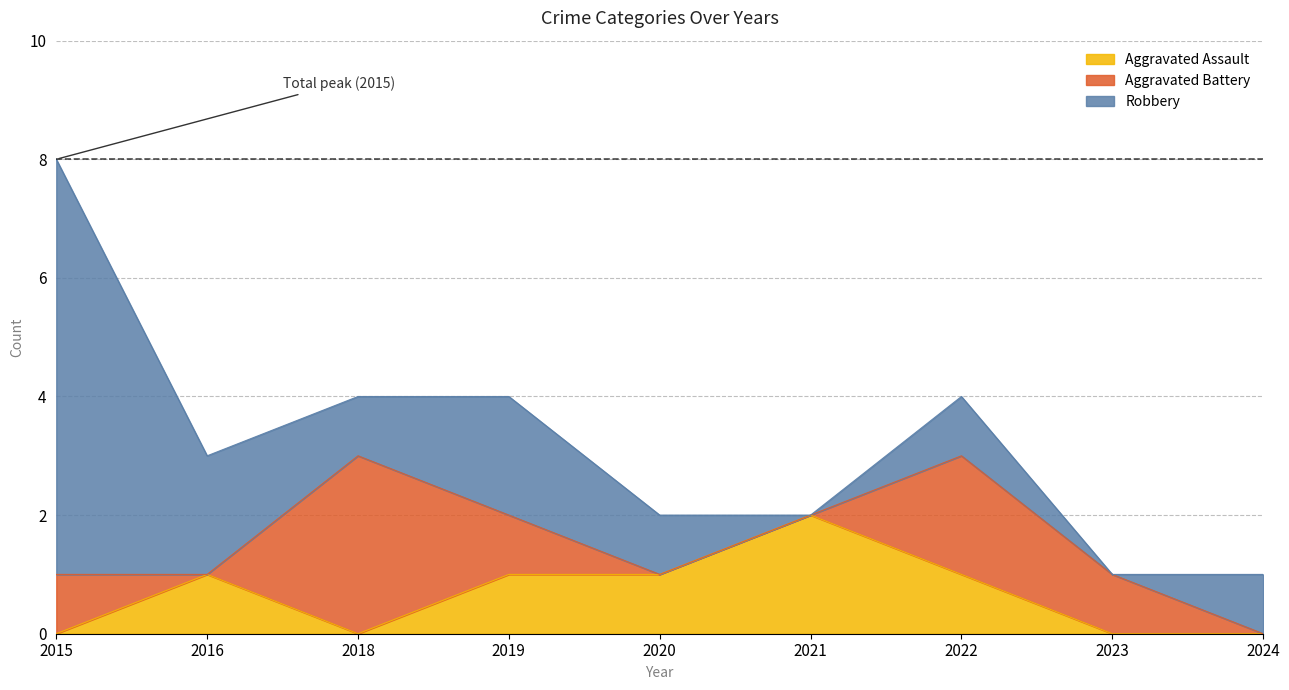

Read the Aggravated Assault value at 2020.

1